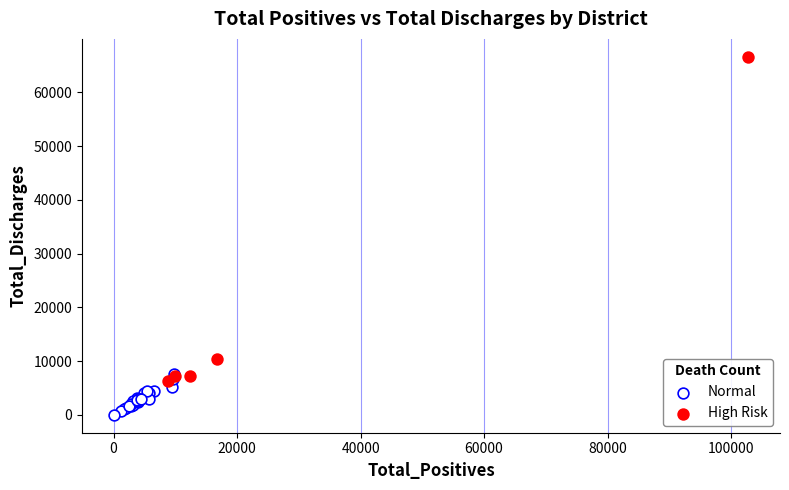

Which series contains the lowest Y value?

Normal